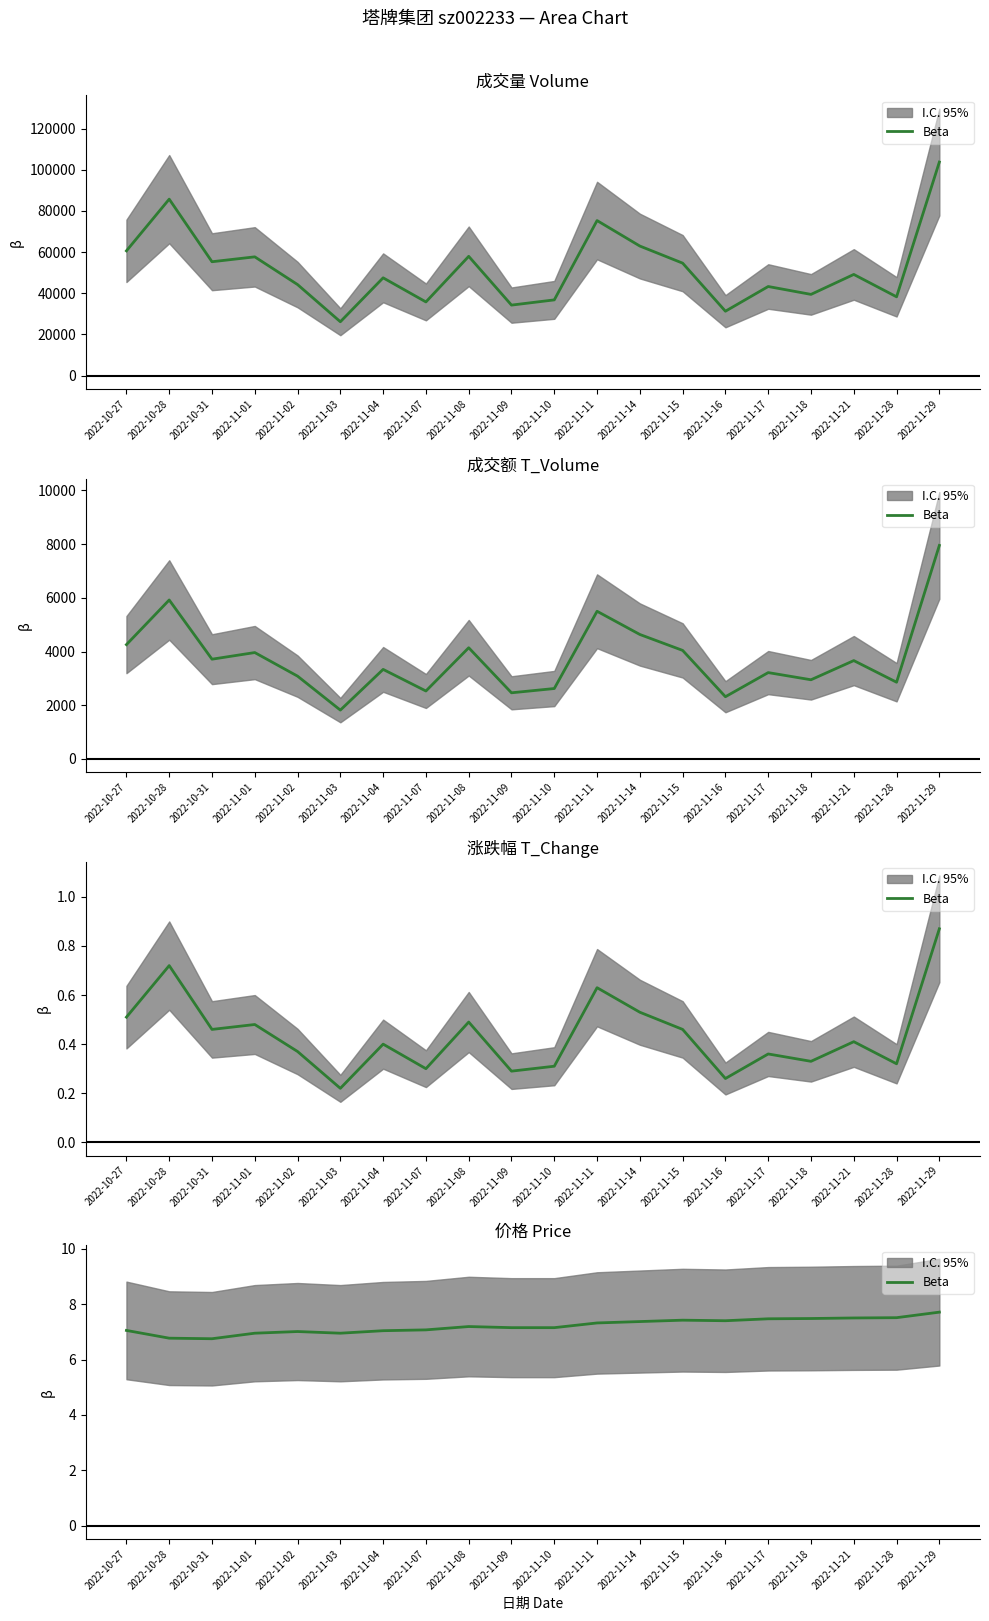

Count the number of values greater than 7.

16